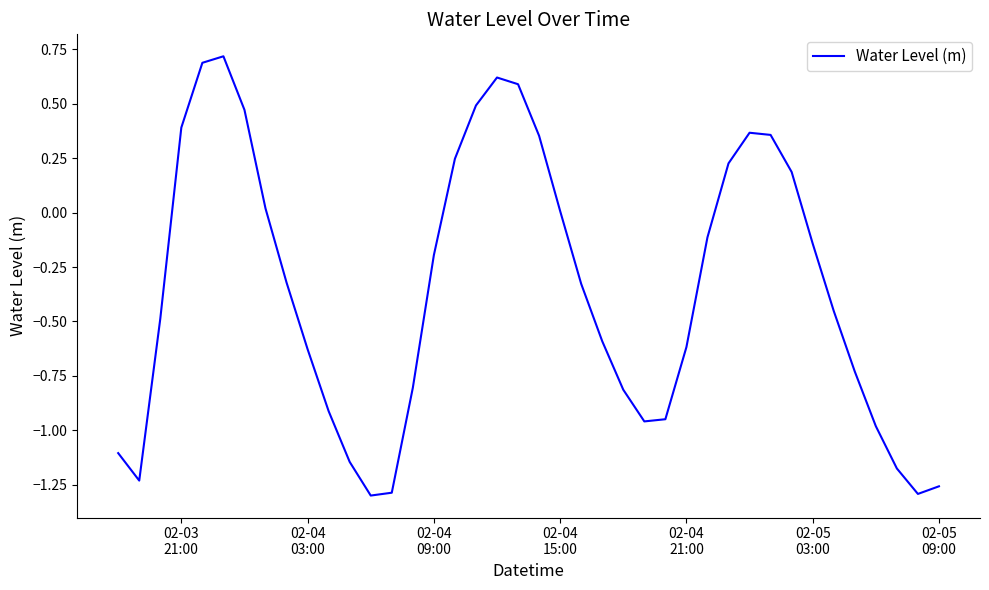

What is the difference between the maximum and minimum values?

2.0